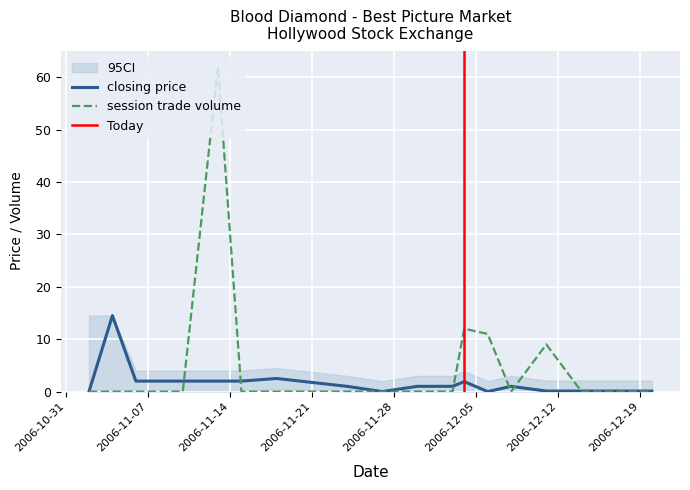

Reading left to right, transcribe all the data shown in this chart.

closing price: 0.0	14.5	2.0	2.0	2.0	2.0	2.0	2.5	1.0	0.0	1.0	1.0	1.9	0.0	1.0	0.1	0.1	0.1	0.1
session trade volume: 0.0	0.0	0.0	0.0	0.0	62.0	0.0	0.0	0.0	0.0	0.0	0.0	12.0	11.0	0.0	9.0	0.0	0.0	0.0